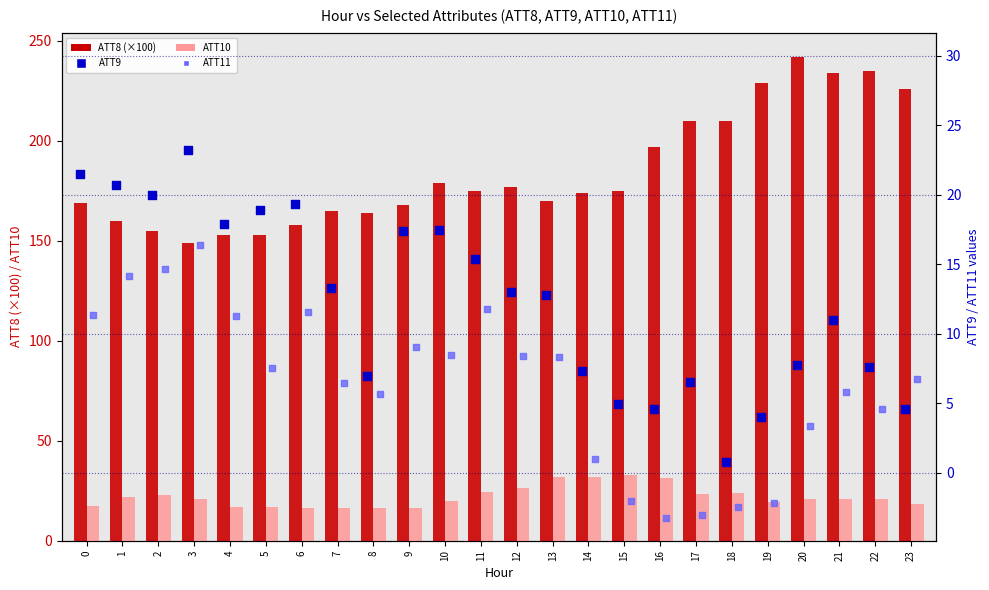

Which series contains the highest Y value?

ATT8 (×100)